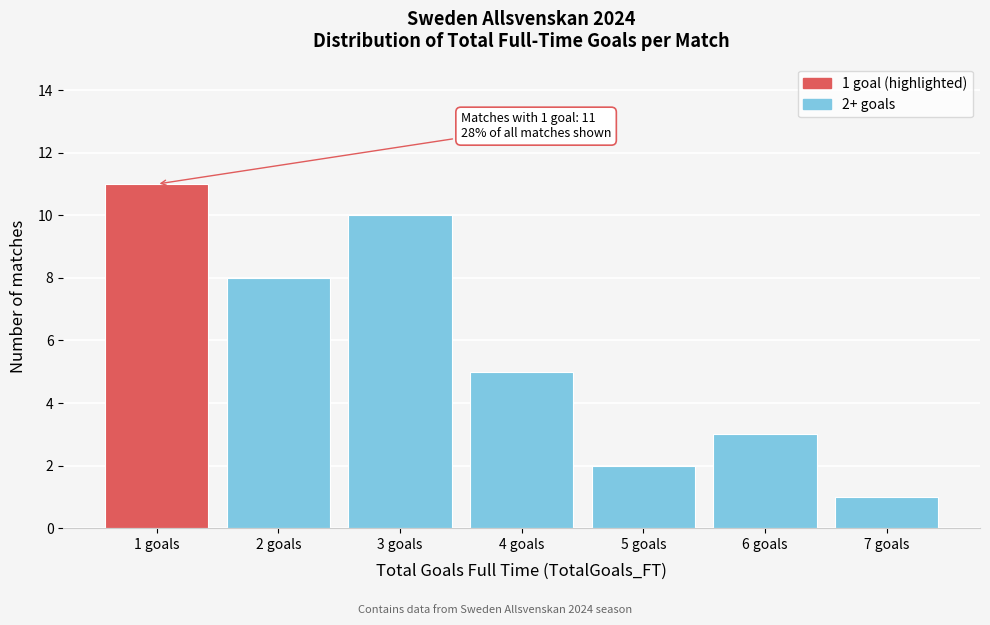

Reading right to left, what are all the values shown in this chart?

7 goals=1	6 goals=3	5 goals=2	4 goals=5	3 goals=10	2 goals=8	1 goals=11